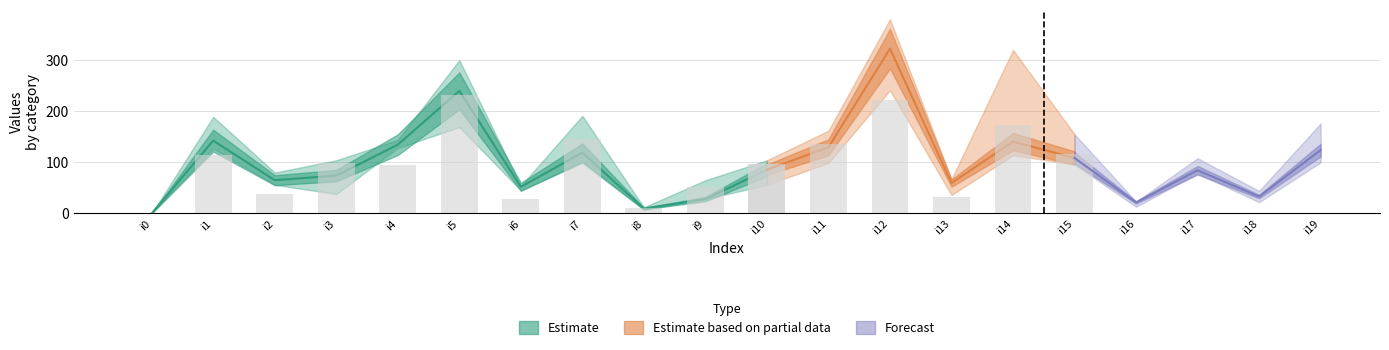

How many groups of bars are there?

20